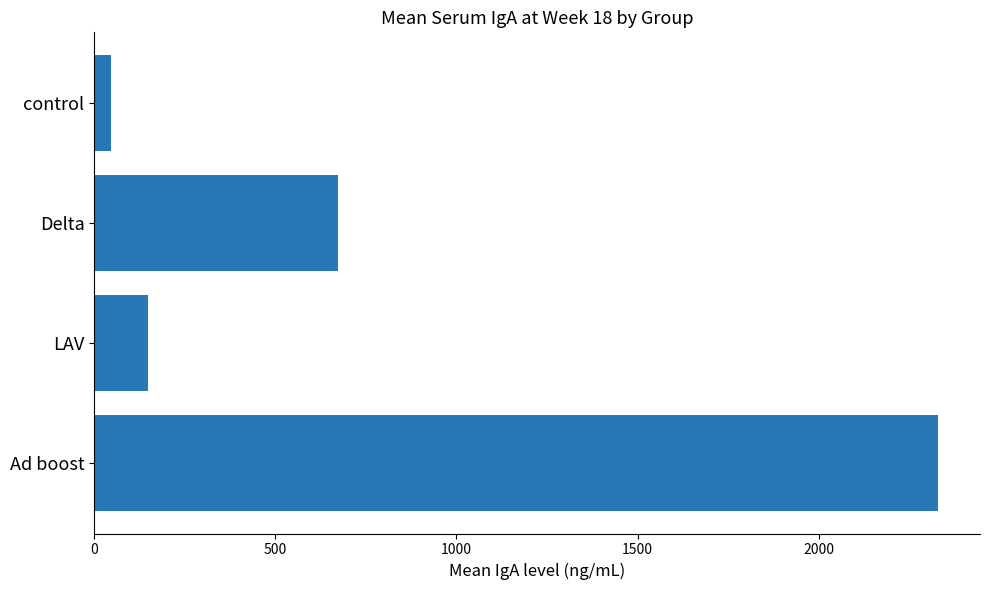

What is the difference between the second highest and second lowest values?

524.7